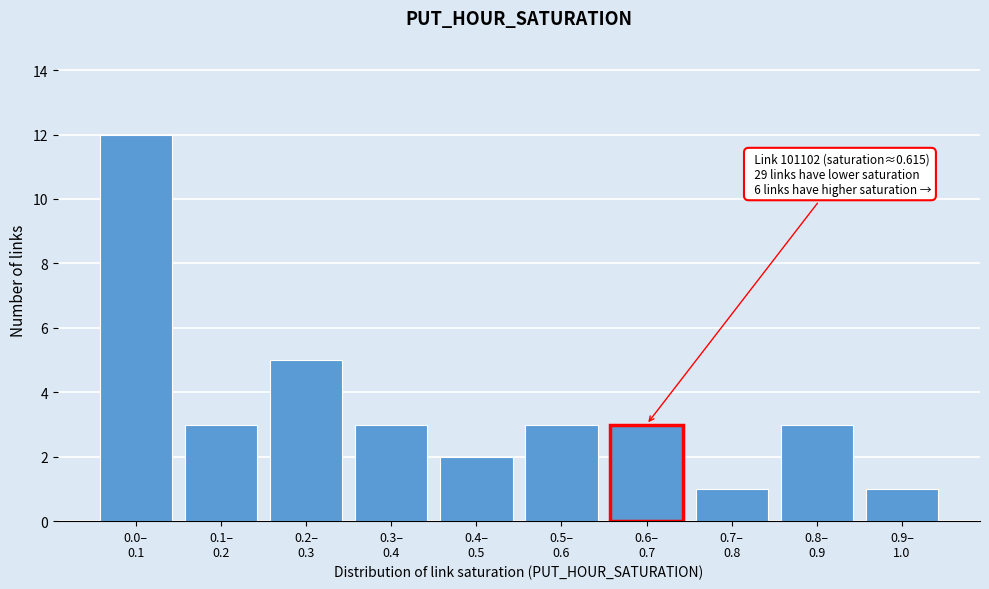

Reading left to right, list all the values displayed in this chart.

12	3	5	3	2	3	3	1	3	1